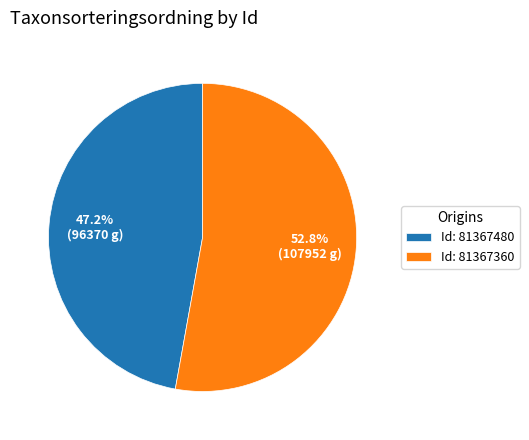

To the nearest percent, what is the difference between the largest and smallest slice percentages?

6%